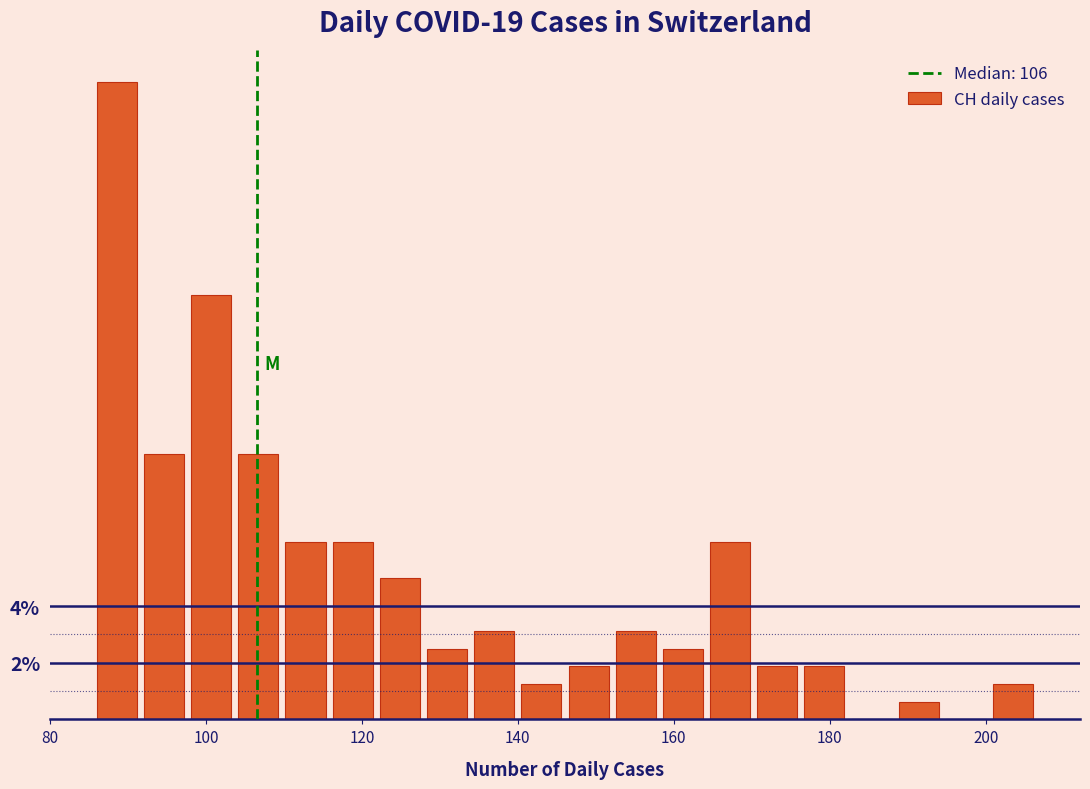

Read against the x-axis, roughly where is the centre of the tallest bar?

88